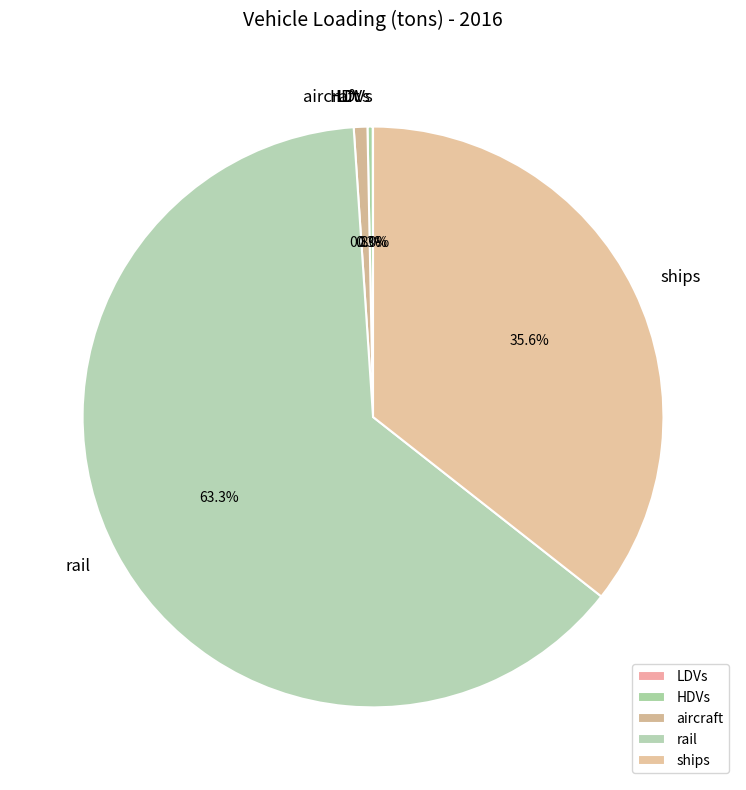

Which has a higher value, HDVs or rail?

rail